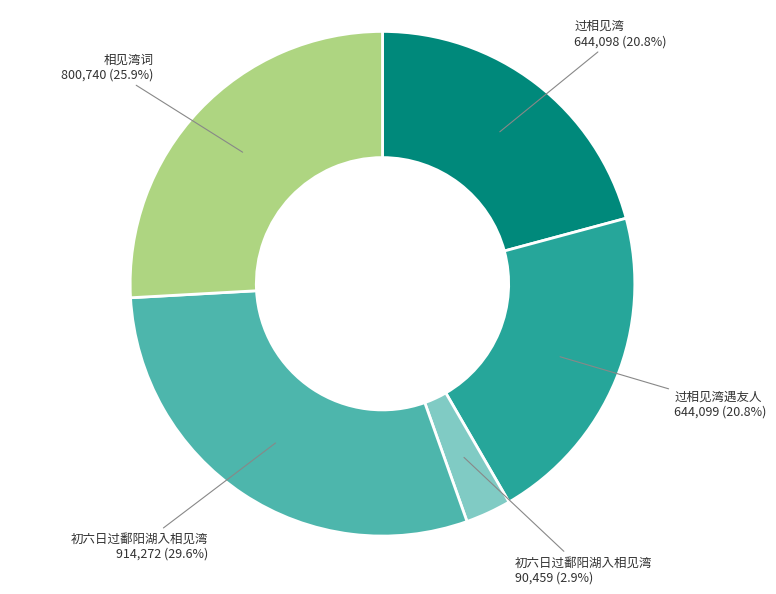

Is there any slice that represents more than half of the pie?

No